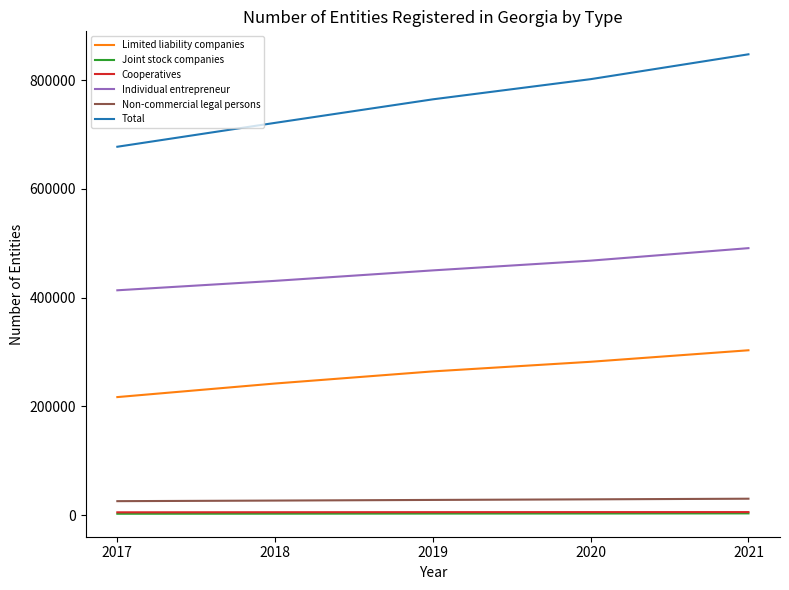

Which series has the largest total across all categories?

Total